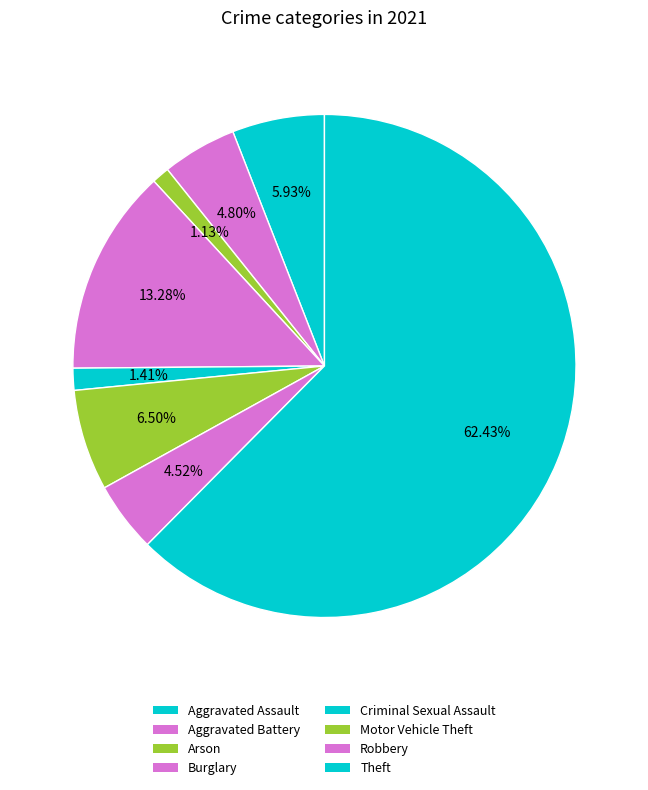

Which slice is the smallest?

Arson